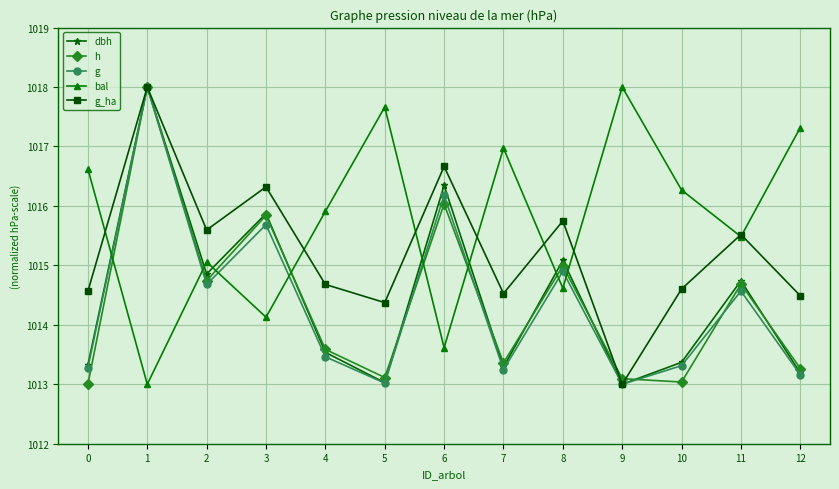

True or false: g_ha has a value of 1526.1 at 6.

False